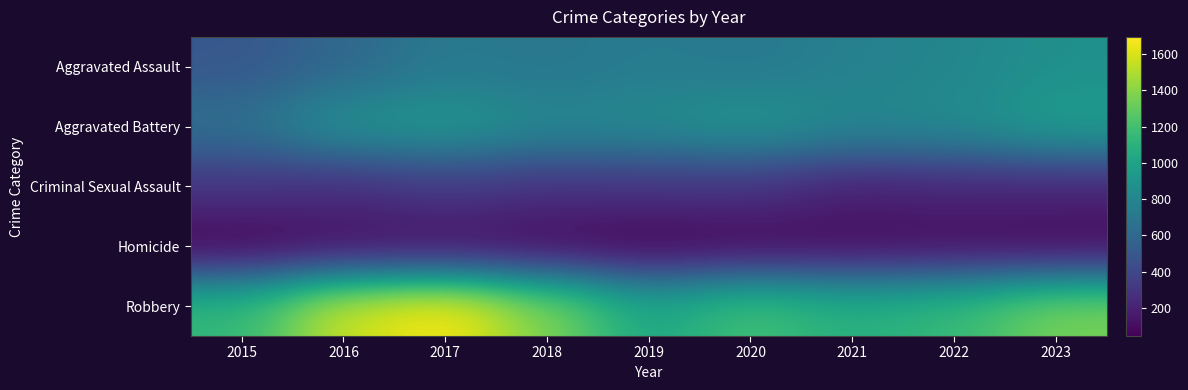

Which label corresponds to the smallest value in the chart?

2019